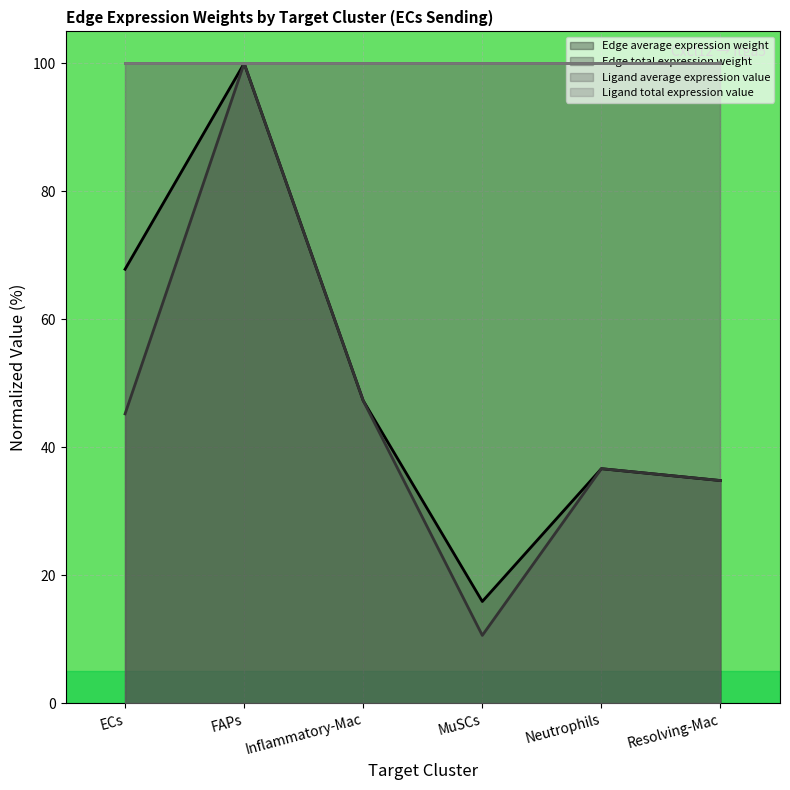

Does the chart display data point markers on the line(s)?

No